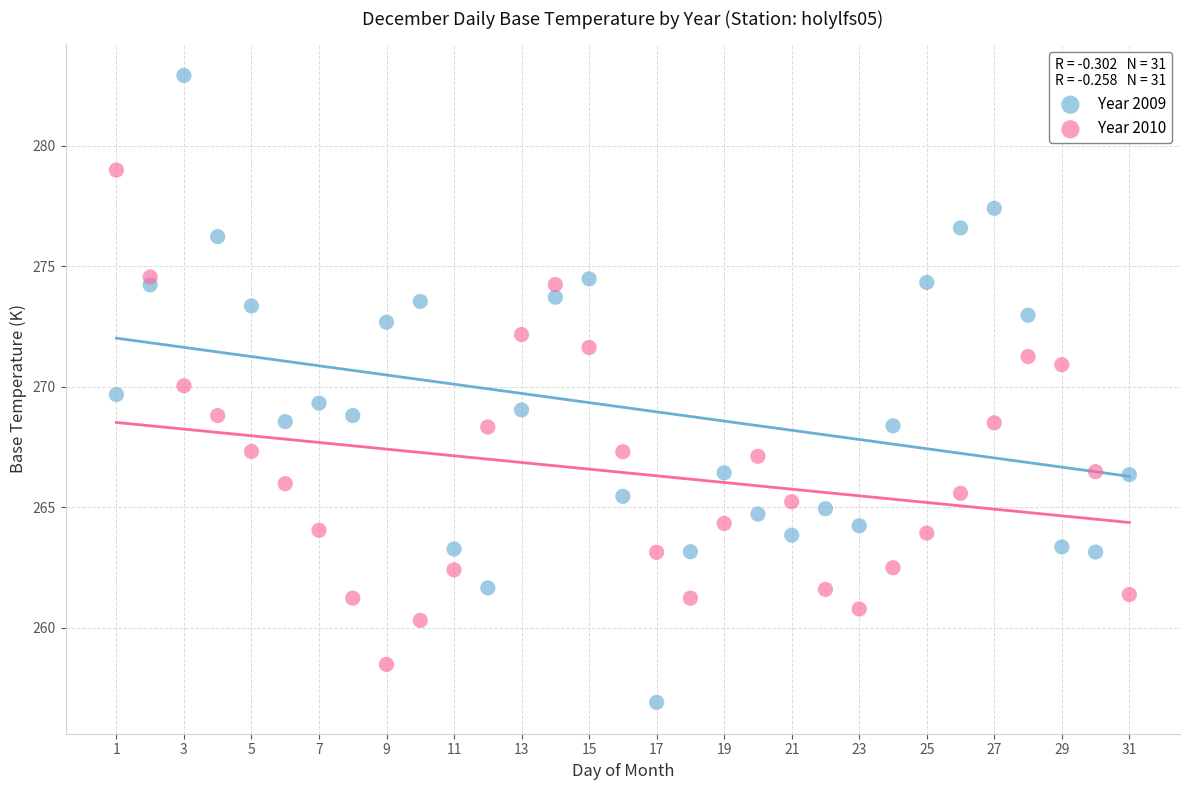

Which series contains the highest Y value?

Year 2009